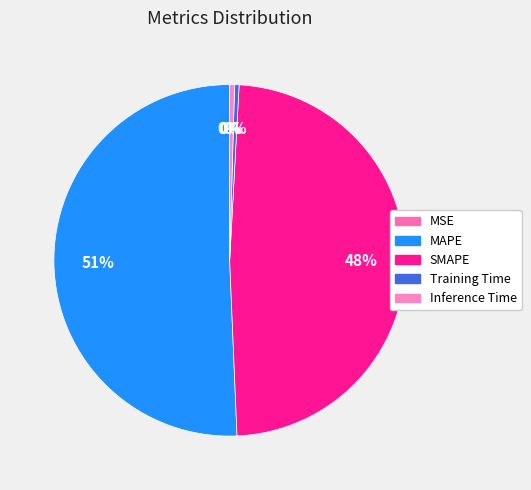

To the nearest percent, what is the difference between the largest and smallest slice percentages?

51%